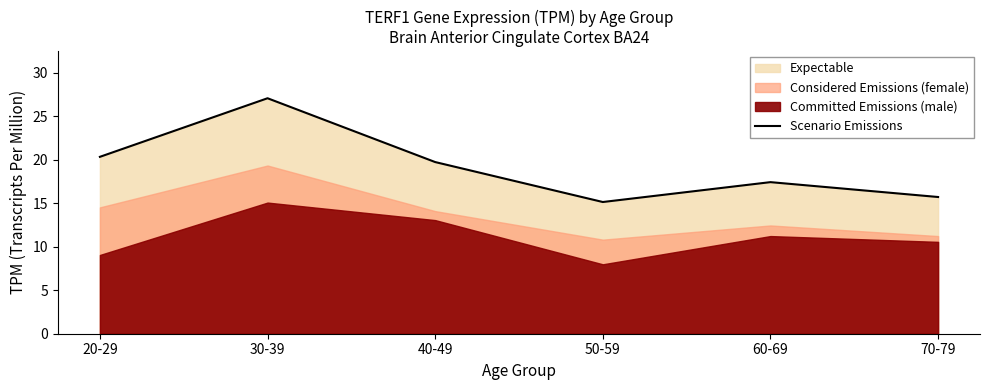

Rank the categories by value from highest to lowest.

30-39, 20-29, 40-49, 60-69, 70-79, 50-59